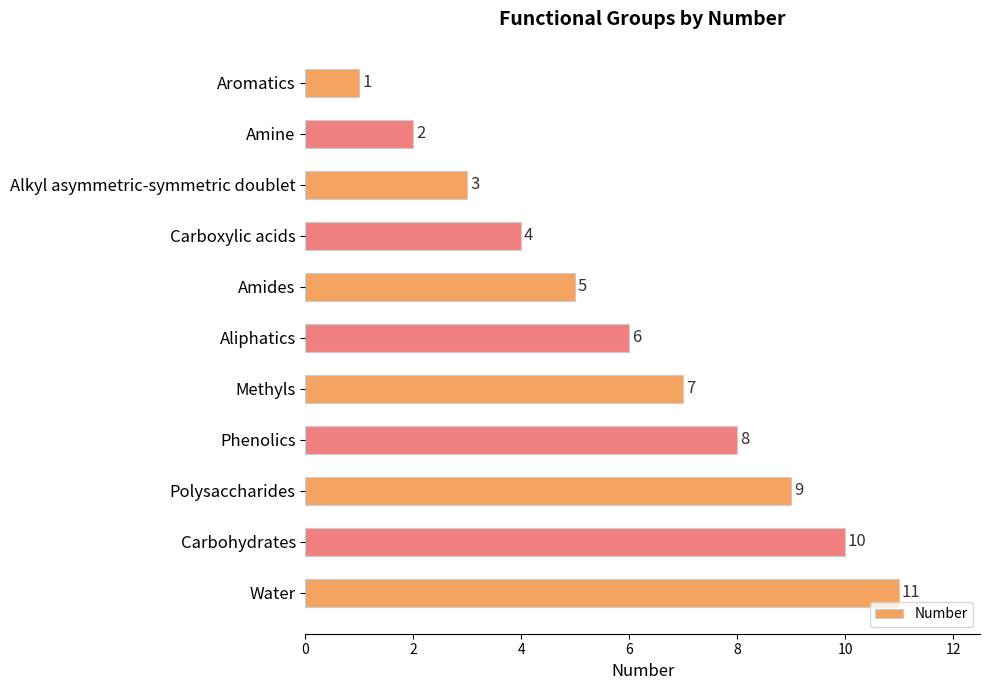

List the labels in order of value, smallest first.

Aromatics, Amine, Alkyl asymmetric-symmetric doublet, Carboxylic acids, Amides, Aliphatics, Methyls, Phenolics, Polysaccharides, Carbohydrates, Water